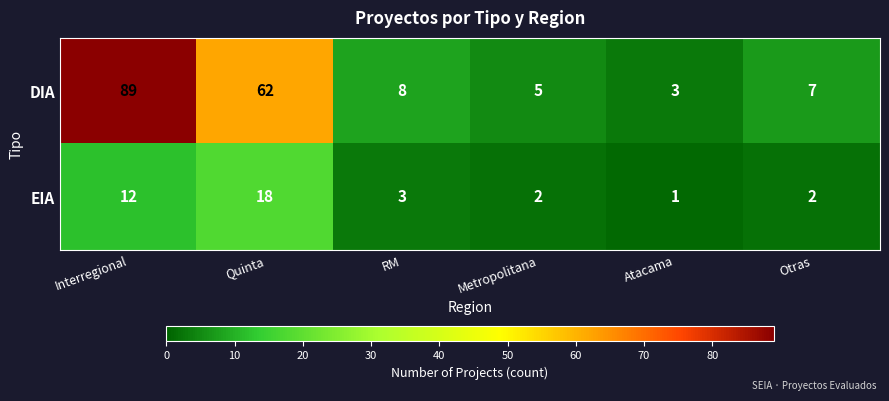

Between Interregional and RM, which series saw the biggest shift?

DIA